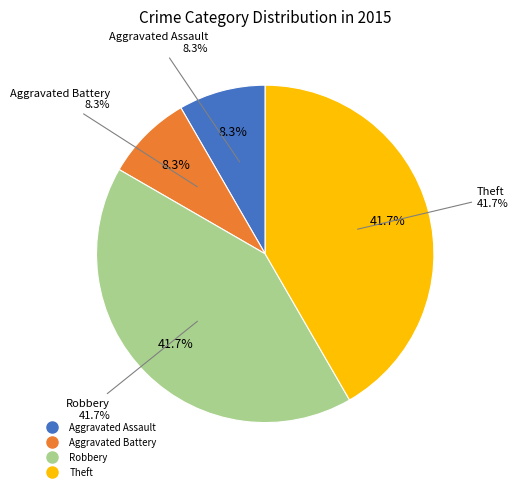

What is the change in value from Aggravated Assault to Theft?

+4